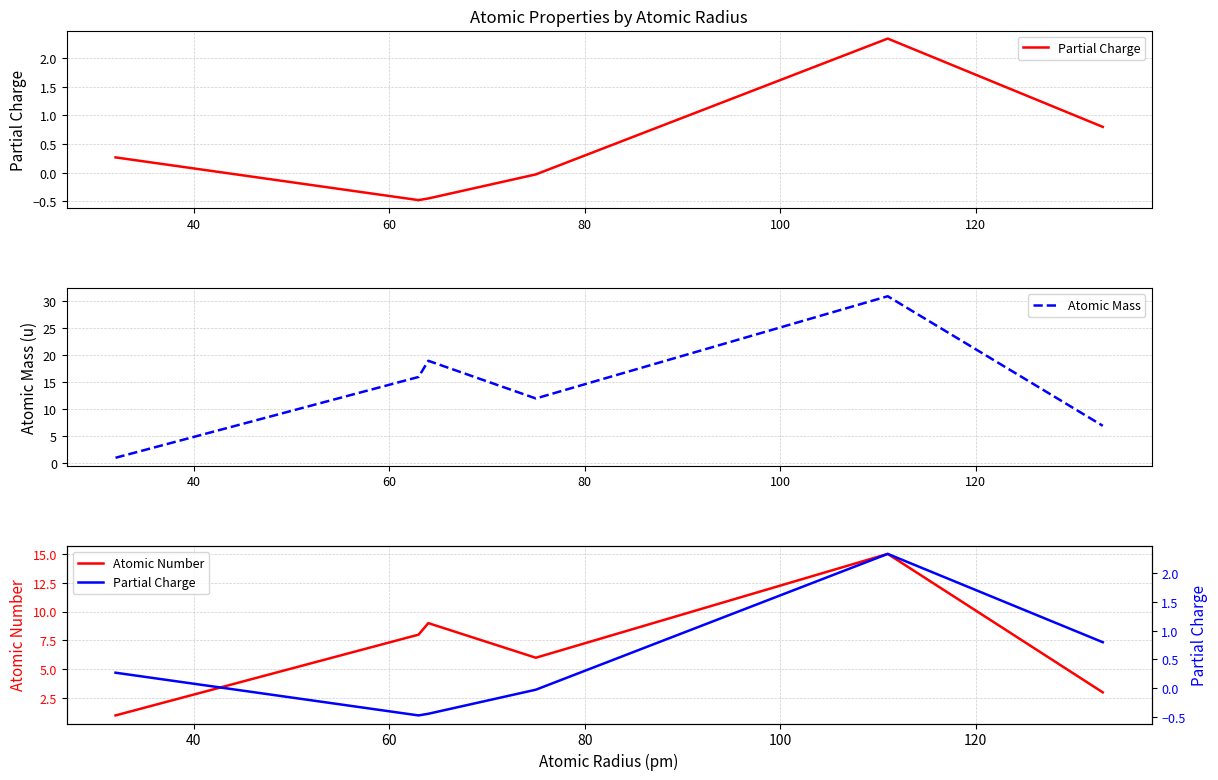

Which series has the largest range (max minus min)?

Atomic Mass